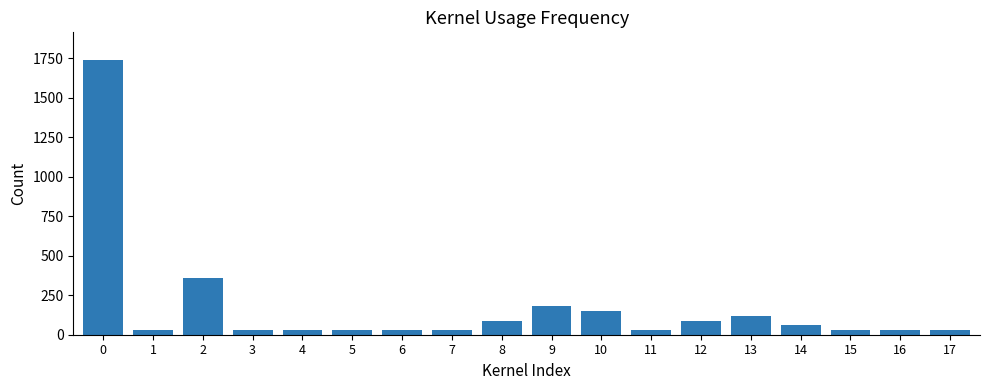

Reading right to left, list all the values displayed in this chart.

17=30	16=30	15=30	14=60	13=120	12=90	11=30	10=150	9=180	8=90	7=30	6=30	5=30	4=30	3=30	2=360	1=30	0=1740